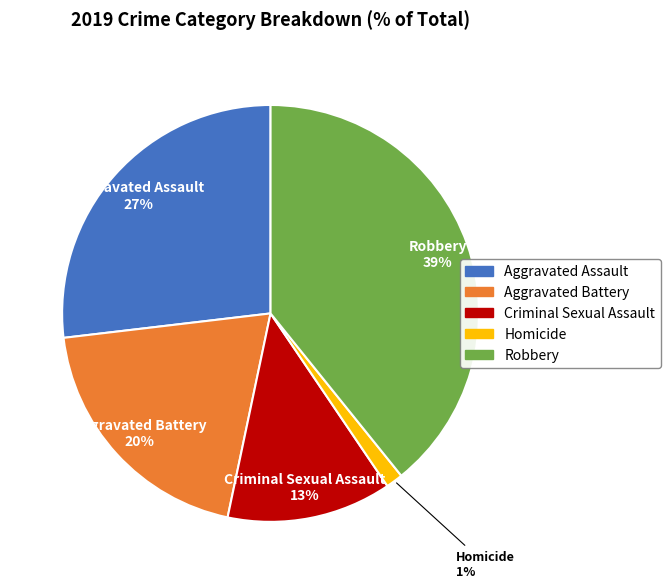

Combined, do Criminal Sexual Assault and Aggravated Assault account for over 50%?

No